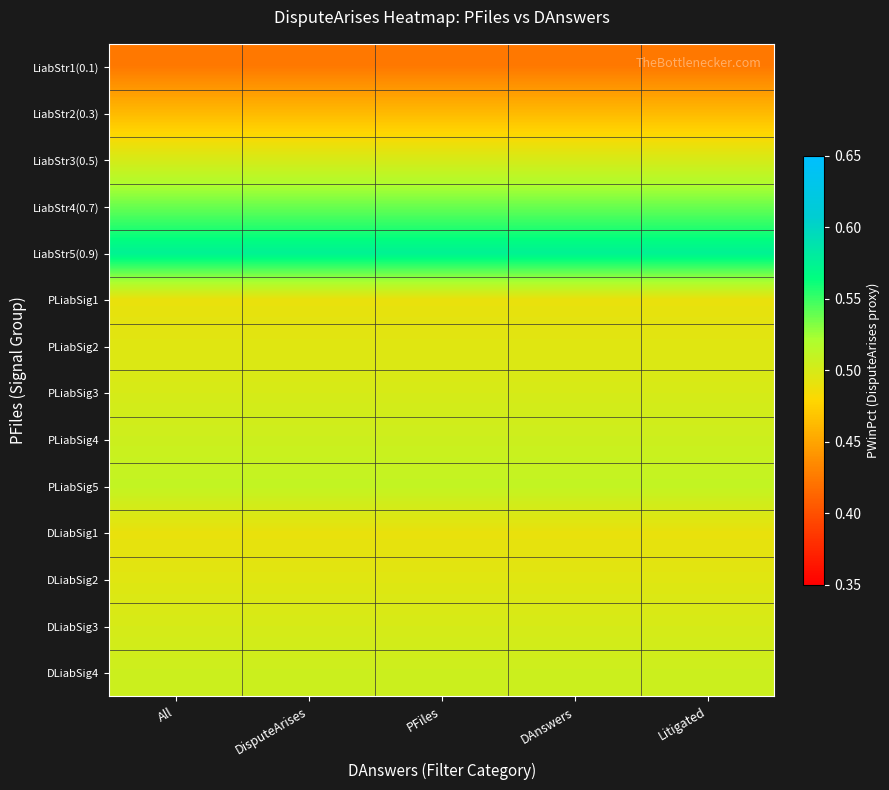

How many distinct data groups are displayed?

14